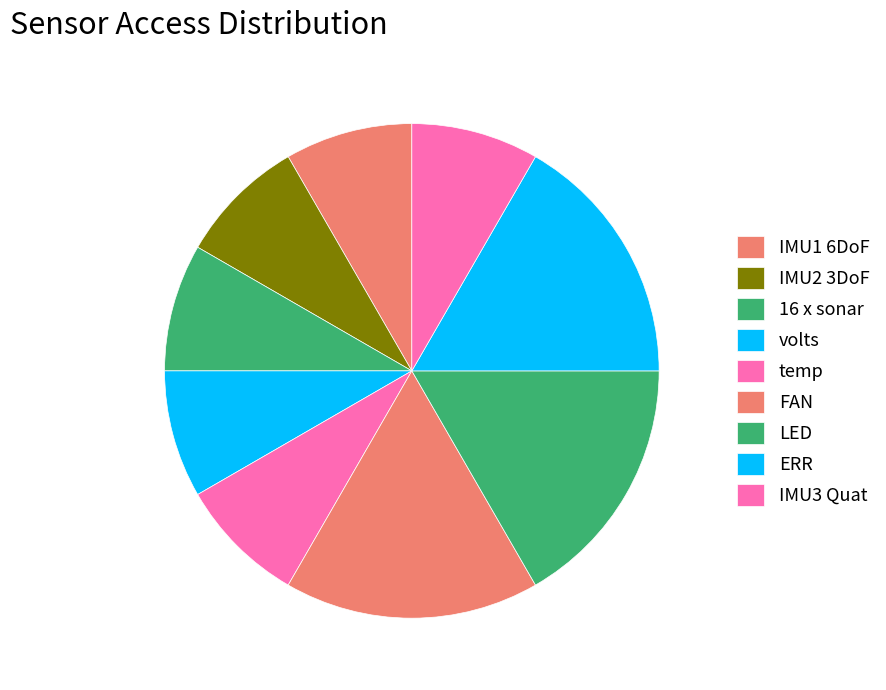

To the nearest percent, what is the difference between the largest and smallest slice percentages?

8%